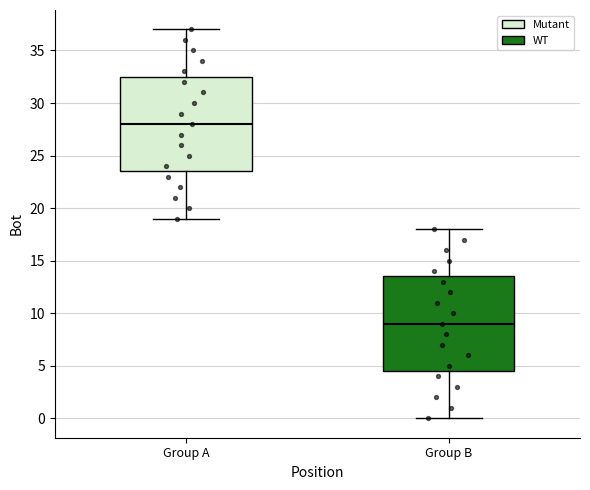

Where does the lower whisker of the box for Group A end on the y-axis? The values are not printed on the chart, so give them approximately, as read against the axis.

19.0